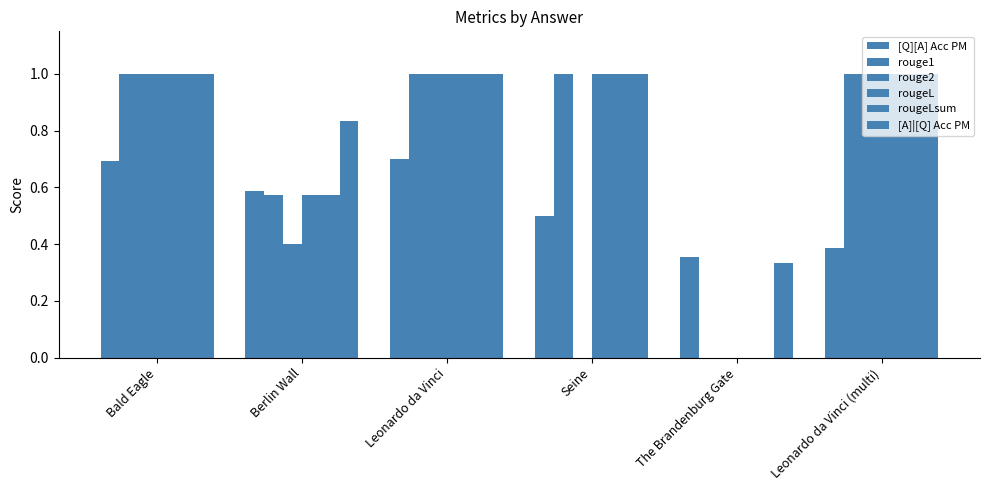

What is the value of the rouge1 bar at the 6th from the left?

1.0